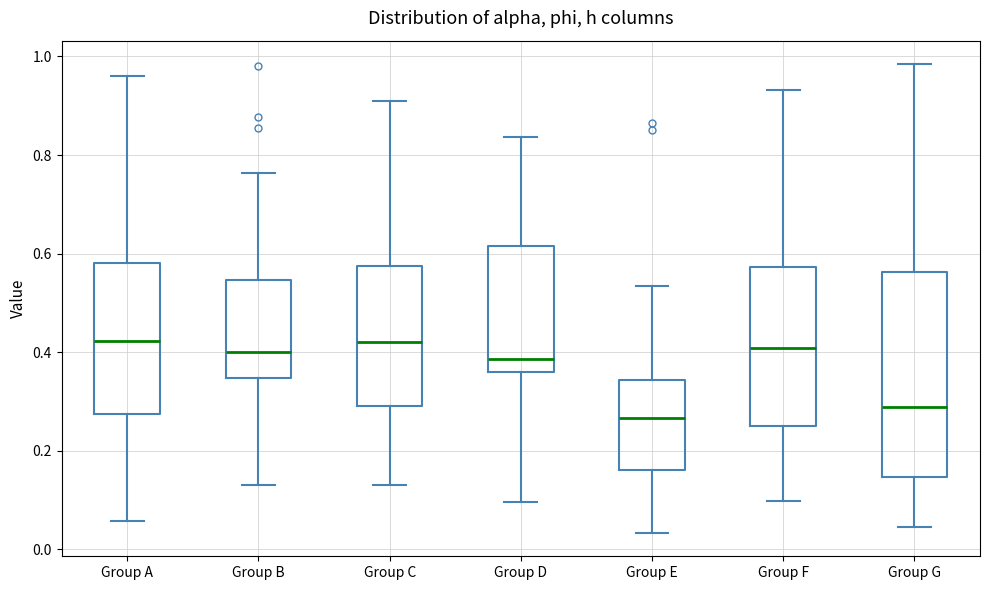

Comparing the boxes themselves (not the whiskers), which one is the tallest?

Group G